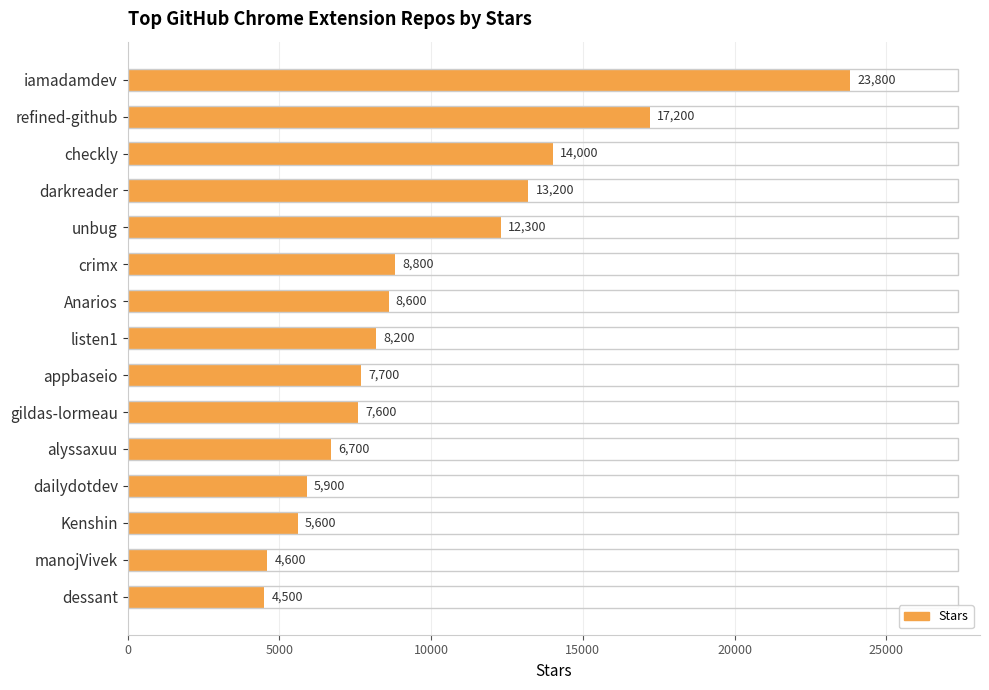

What is the value of the 4th bar from the top?

13200